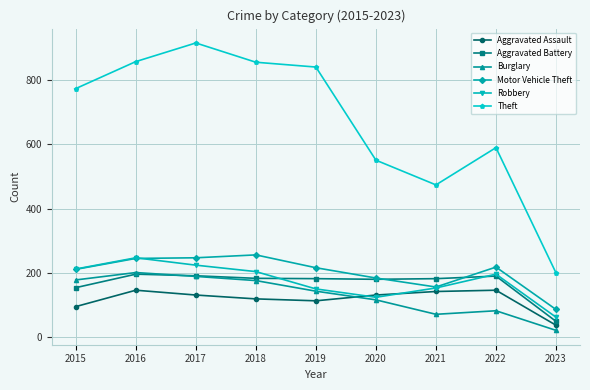

What is the difference between the maximum and minimum values in the Aggravated Assault series?

109